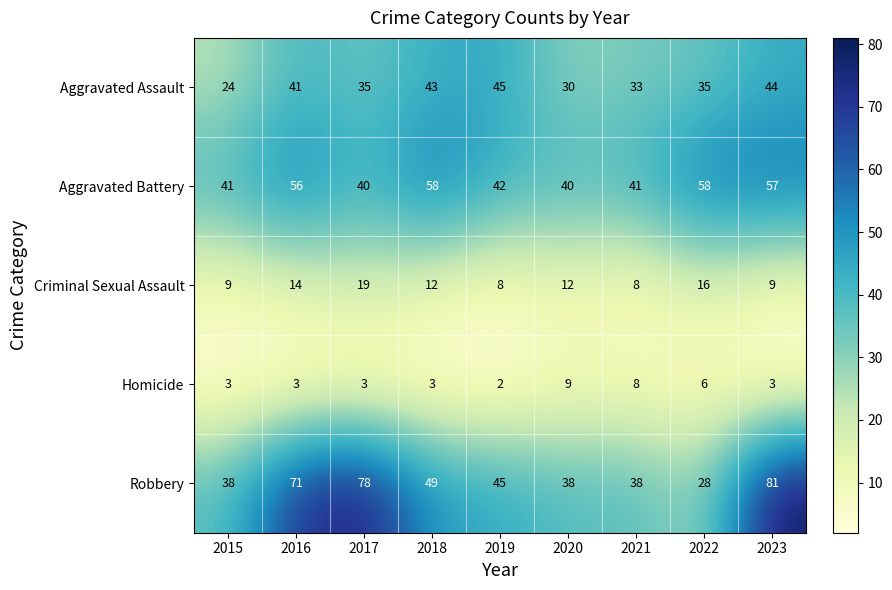

Is it true that Aggravated Assault equals 55 at 2021?

False